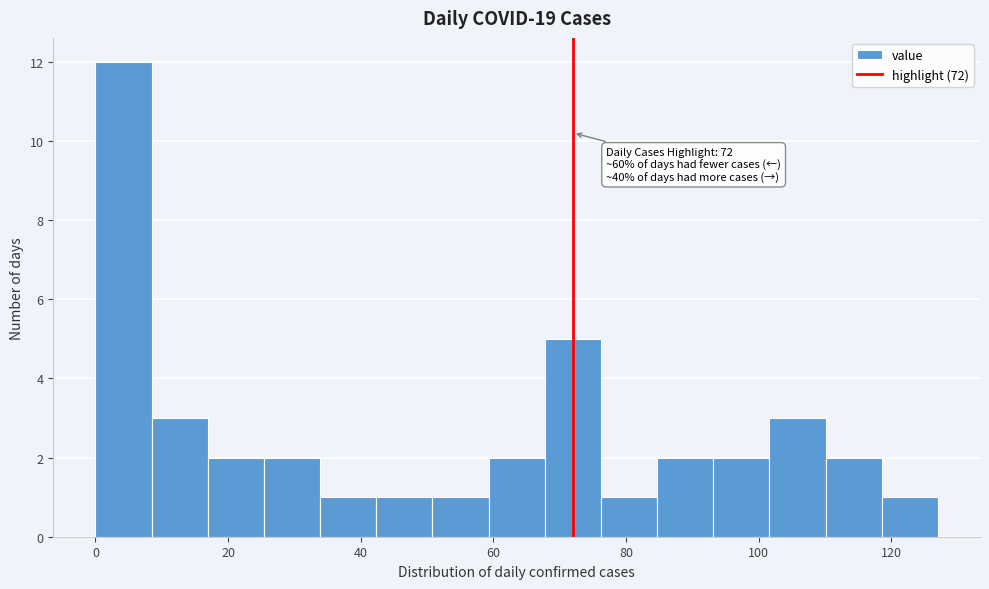

Which range on the x-axis has the tallest bar?

0 to 8